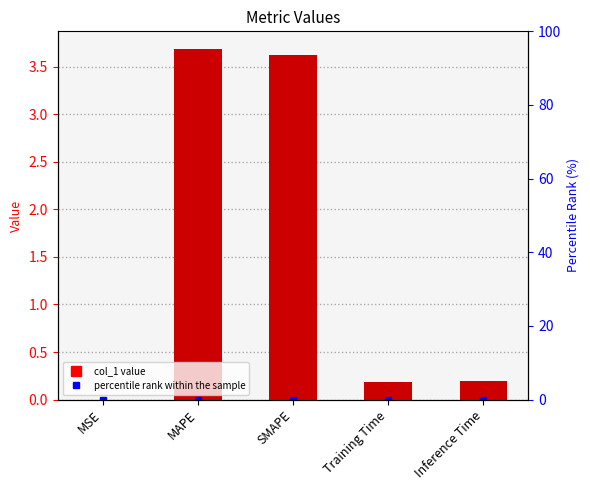

List the labels in order of value, smallest first.

MSE, Training Time, Inference Time, SMAPE, MAPE